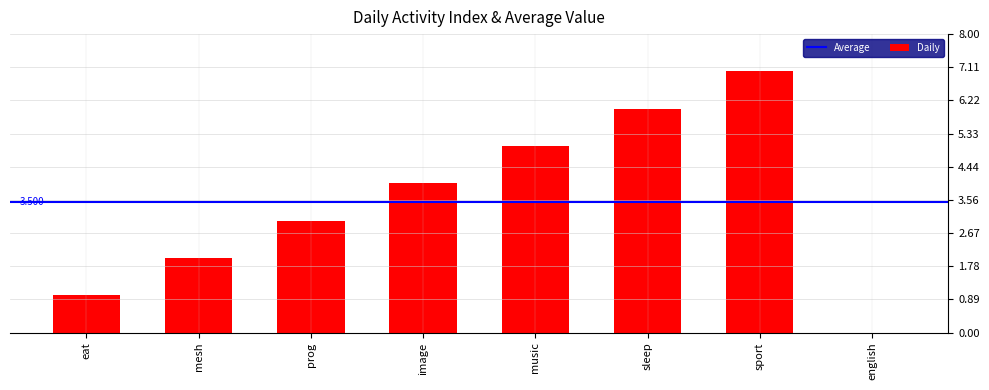

Reading left to right, list all the values displayed in this chart.

1	2	3	4	5	6	7	0